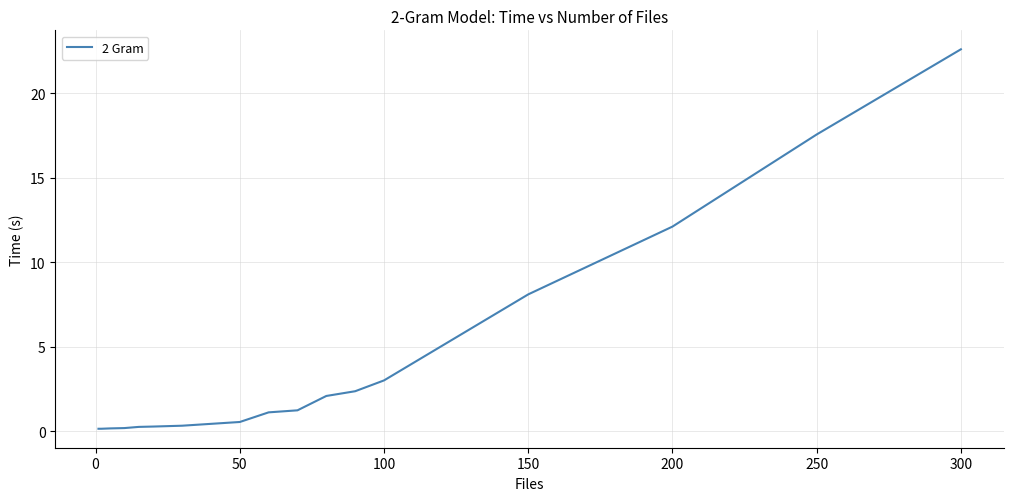

What is the maximum value shown in the chart?

22.6